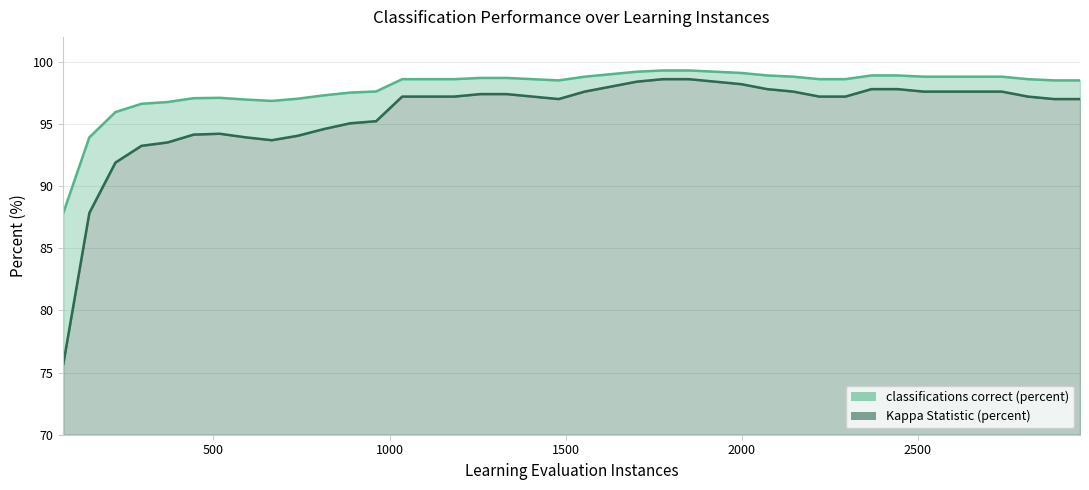

What is the smallest value displayed?

75.7